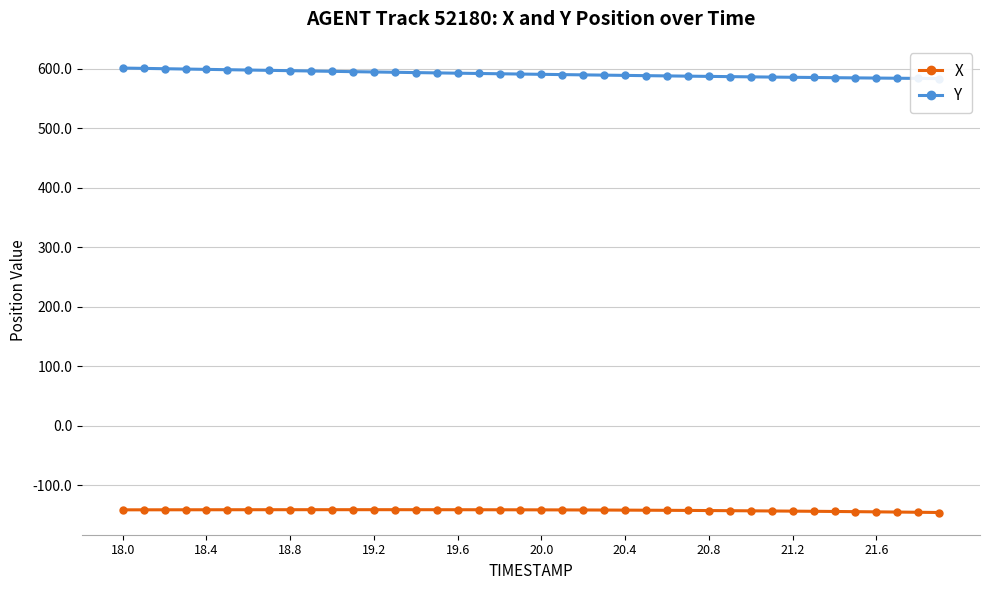

Rank the series by their maximum value, from highest to lowest.

Y, X